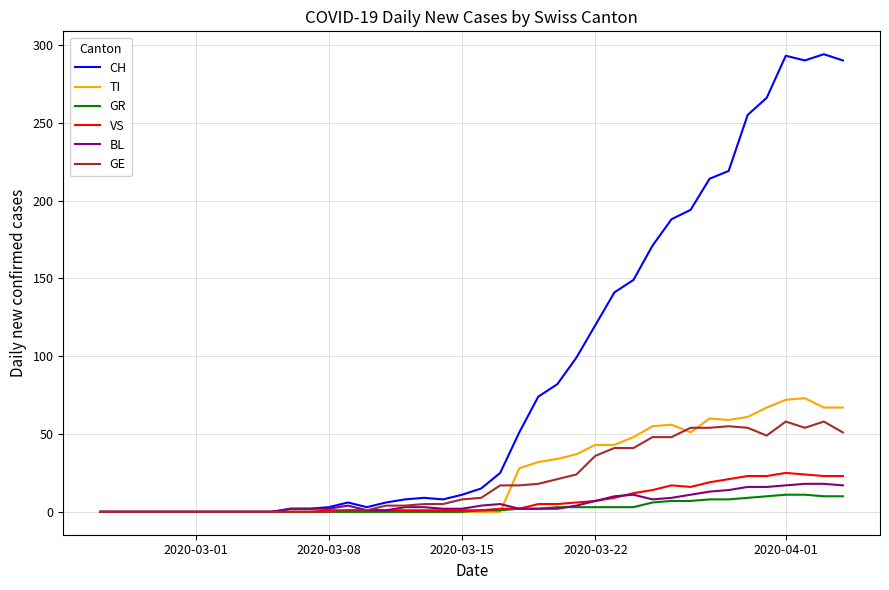

Which series has the largest total across all categories?

CH